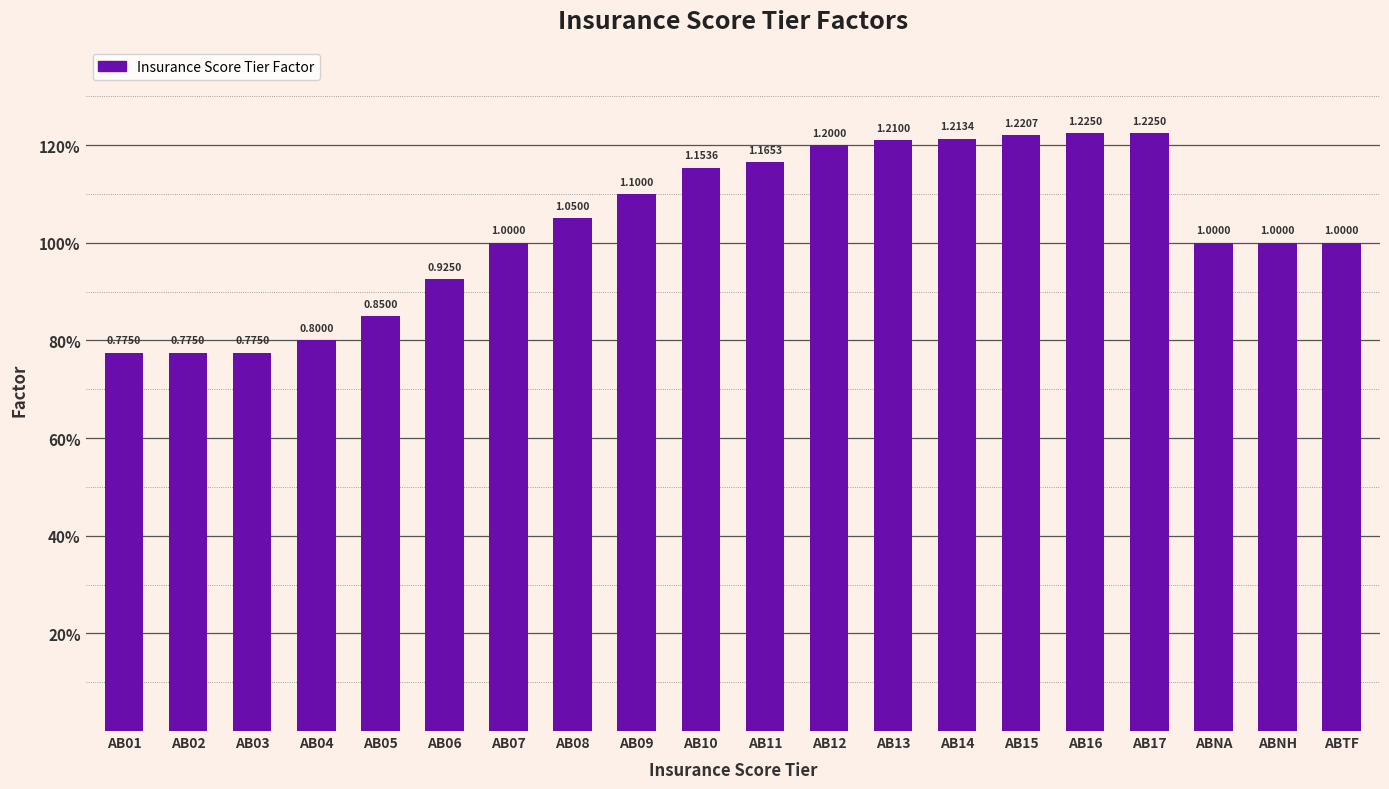

The value at AB11 is 0.6. True or false?

False